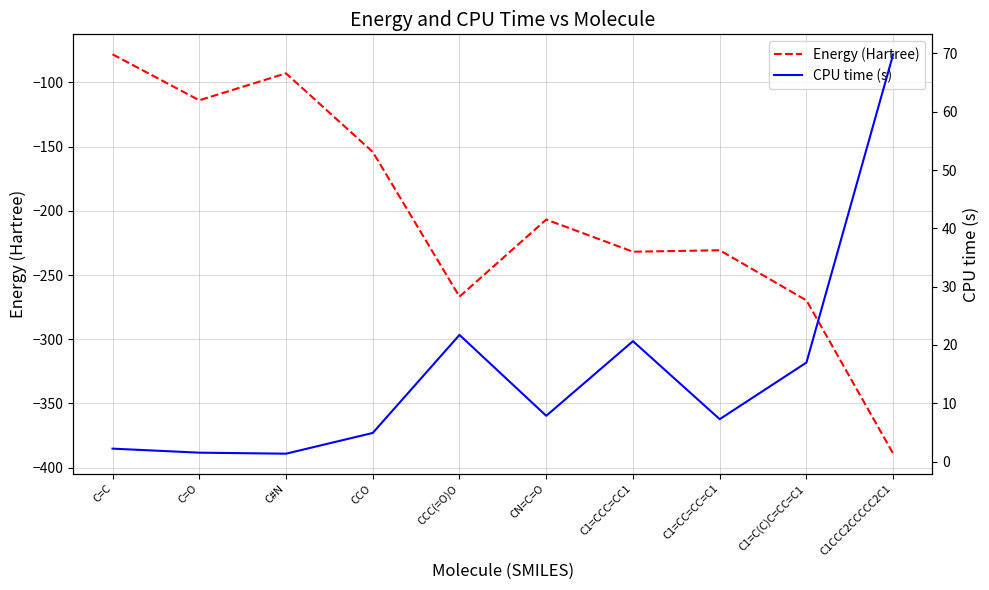

Reading left to right, extract all data points from this chart.

Energy (Hartree): -78.0	-113.9	-92.9	-154.1	-266.9	-206.8	-231.8	-230.7	-269.8	-389.2
CPU time (s): 2.2	1.5	1.4	4.9	21.7	7.9	20.6	7.3	17.0	69.8